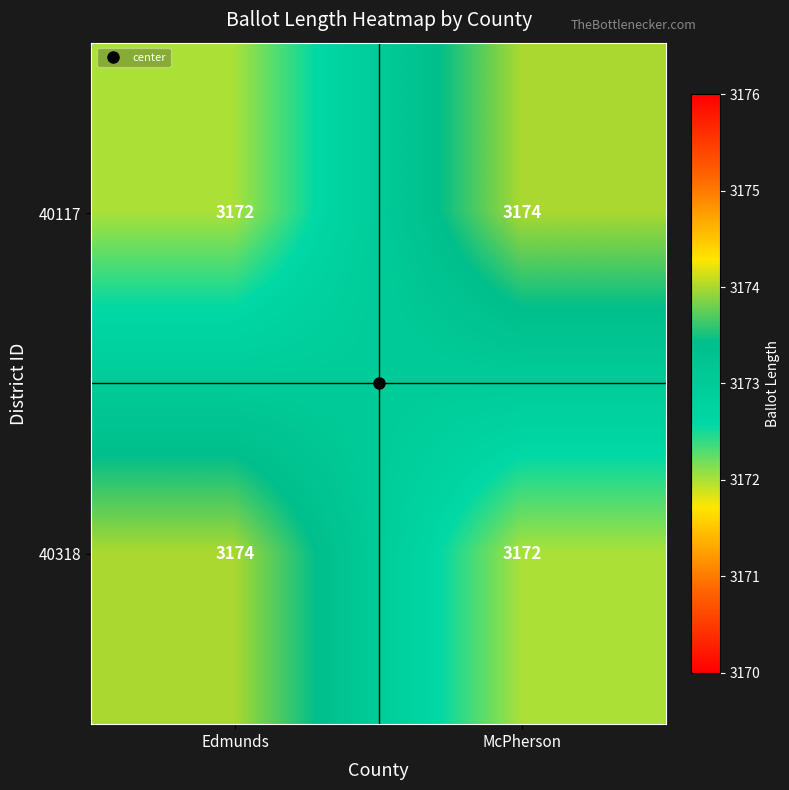

The 40318 series shows 4257 at Edmunds. True or false?

False